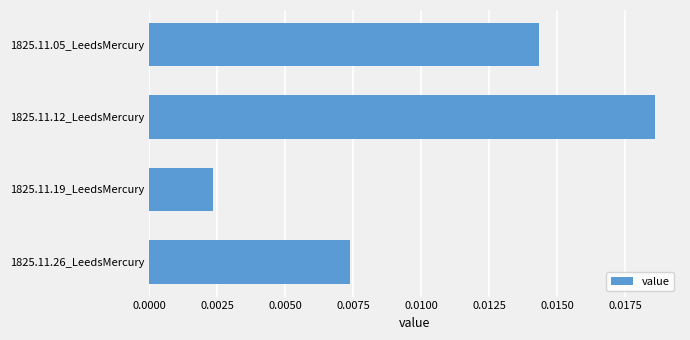

List the labels in order of value, largest first.

1825.11.12_LeedsMercury, 1825.11.05_LeedsMercury, 1825.11.26_LeedsMercury, 1825.11.19_LeedsMercury